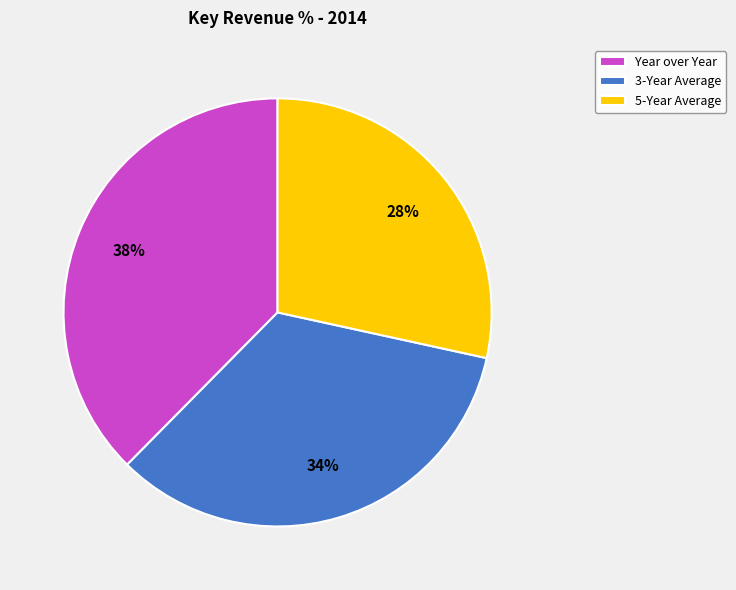

Is it true that 3-Year Average is 22% of the pie?

False